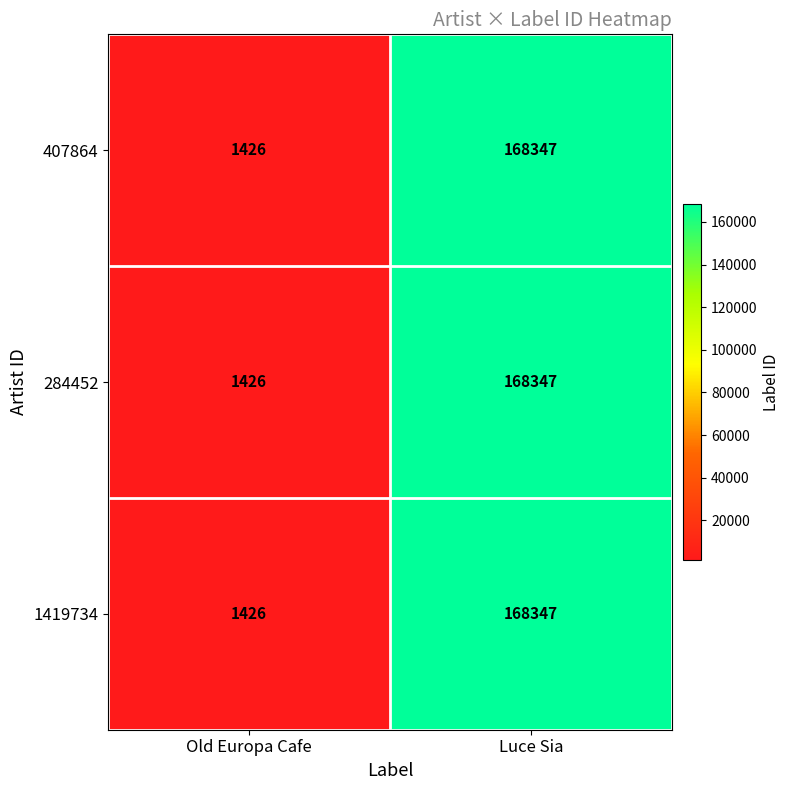

The 284452 series shows 469 at Old Europa Cafe. True or false?

False